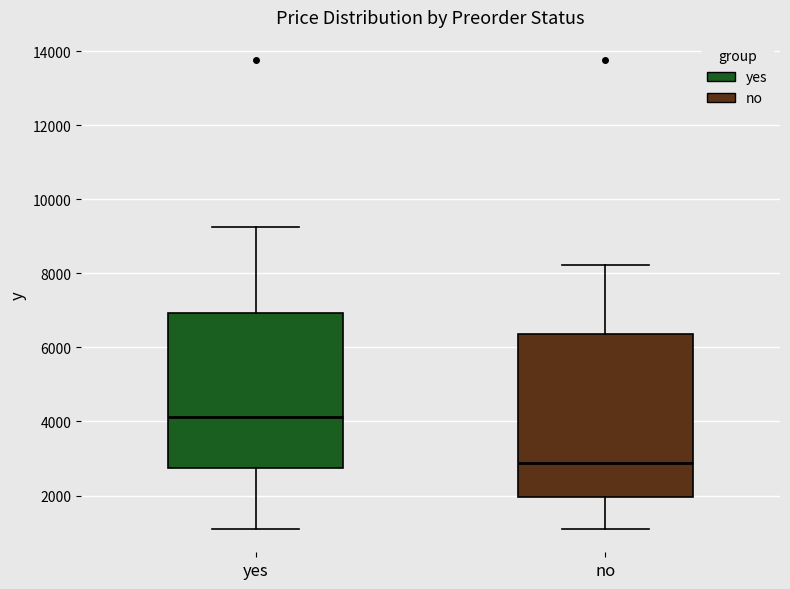

Reading left to right, transcribe this box plot: for each box, give where its median line is, the range the box spans, and where its two whiskers end, as read against the y-axis. The values are not printed on the chart, so give them approximately, as read against the axis.

yes: median 4200, box 2800 to 7000, whiskers 1200 to 9200
no: median 2800, box 2000 to 6400, whiskers 1200 to 8200